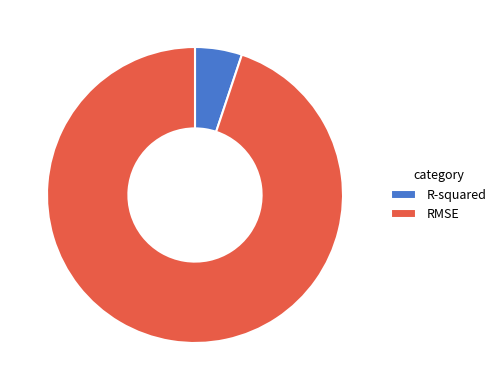

How many segments does this pie chart have?

2